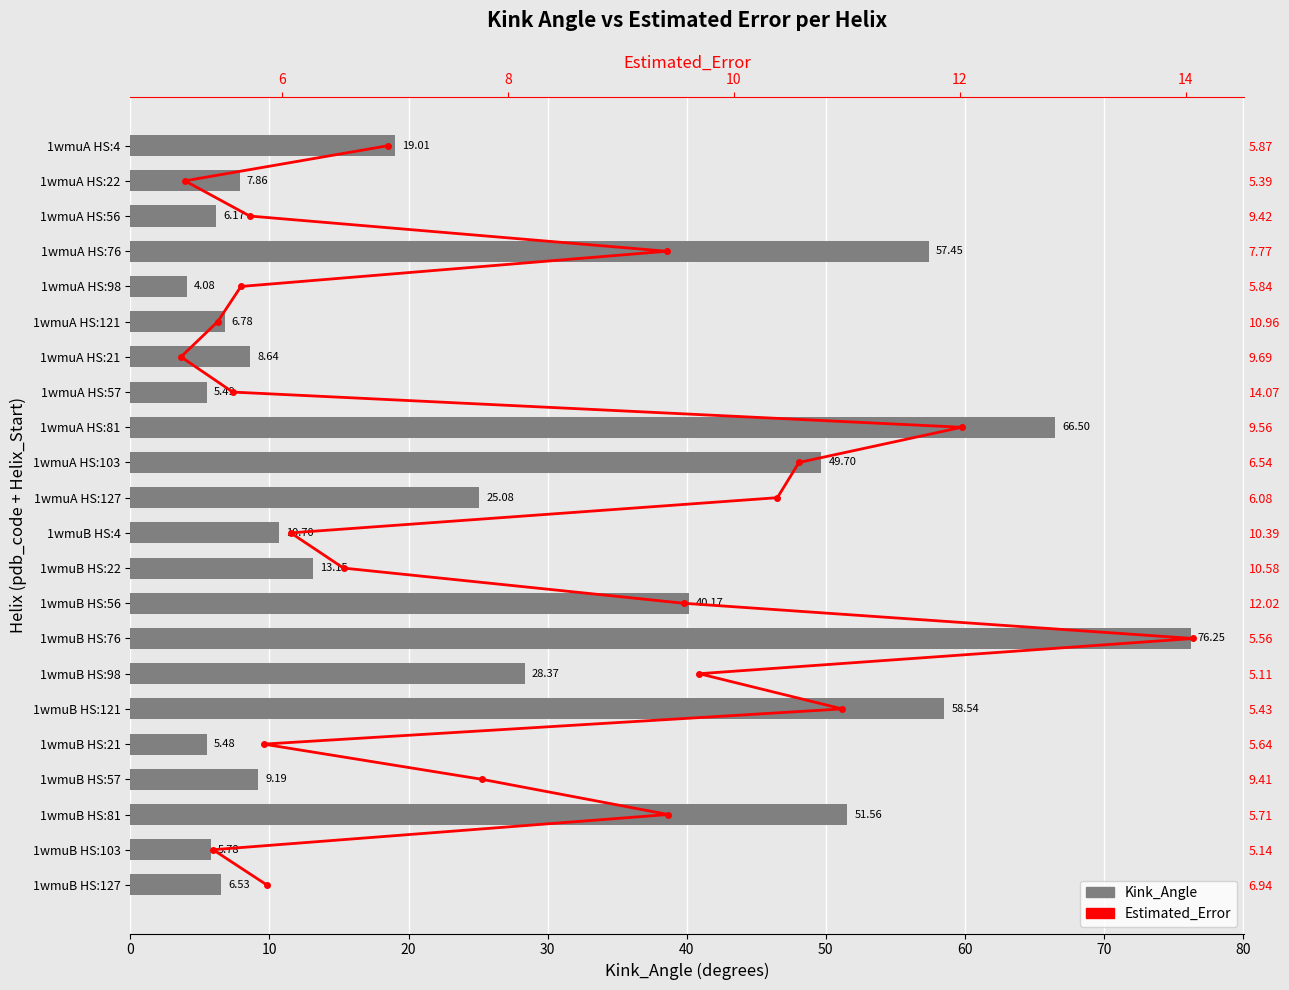

Count the number of data series in this chart.

2